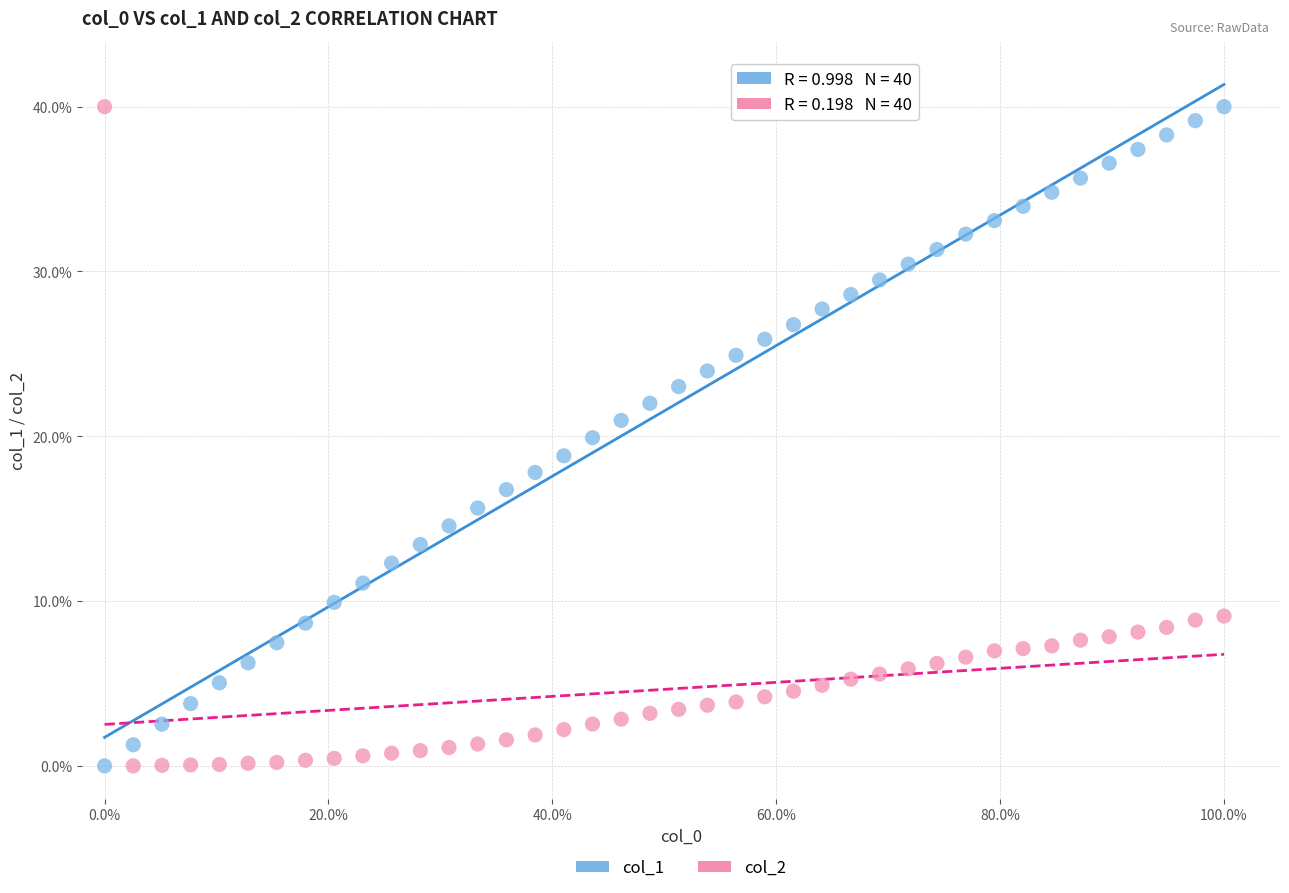

Across all data points, what is the range of Y values (max minus min)?

40.0